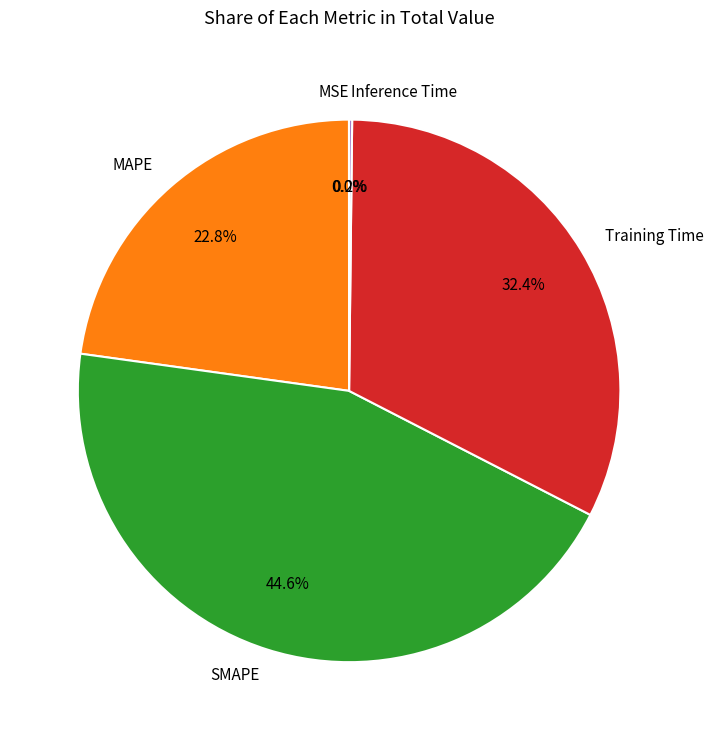

Which category has the biggest portion of the pie?

SMAPE